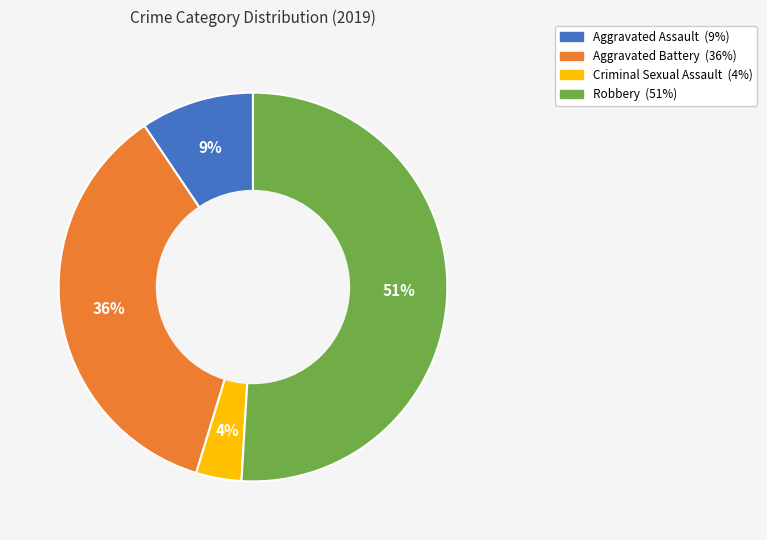

Rank the categories by value from highest to lowest.

Robbery, Aggravated Battery, Aggravated Assault, Criminal Sexual Assault